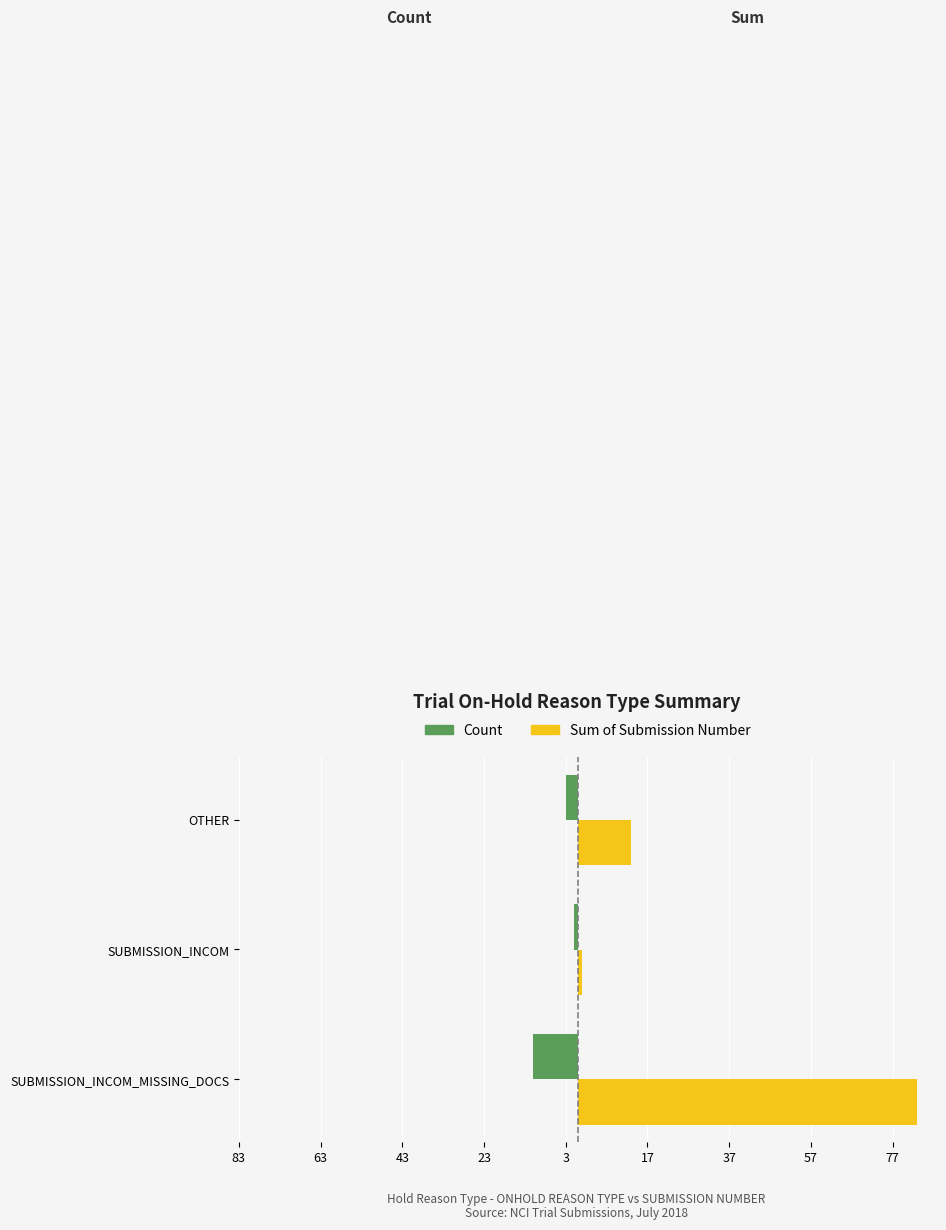

What are all the series names shown in the legend?

Count, Sum of Submission Number